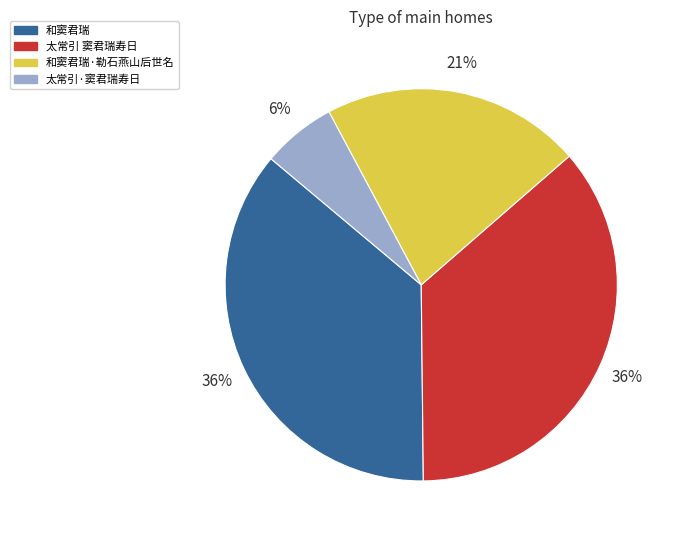

Approximately how many times larger is the value at 和窦君瑞·勒石燕山后世名 compared to 太常引 窦君瑞寿日?

0.6